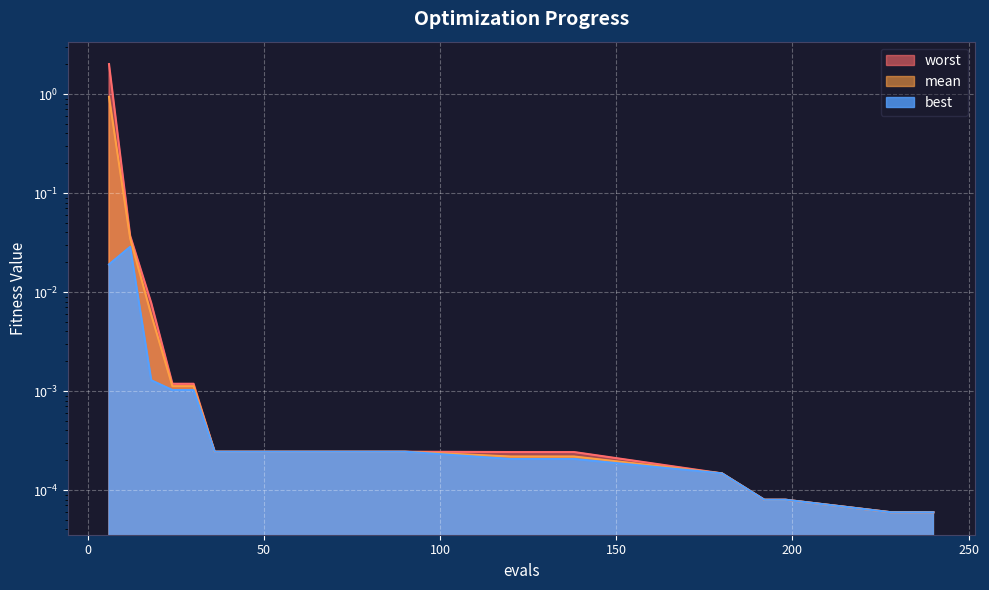

At which category is the sum across all series the highest?

6